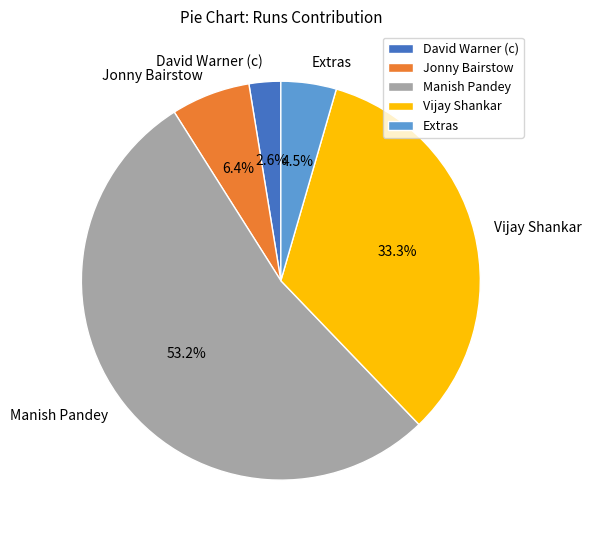

True or false: Manish Pandey accounts for 42% of the total.

False